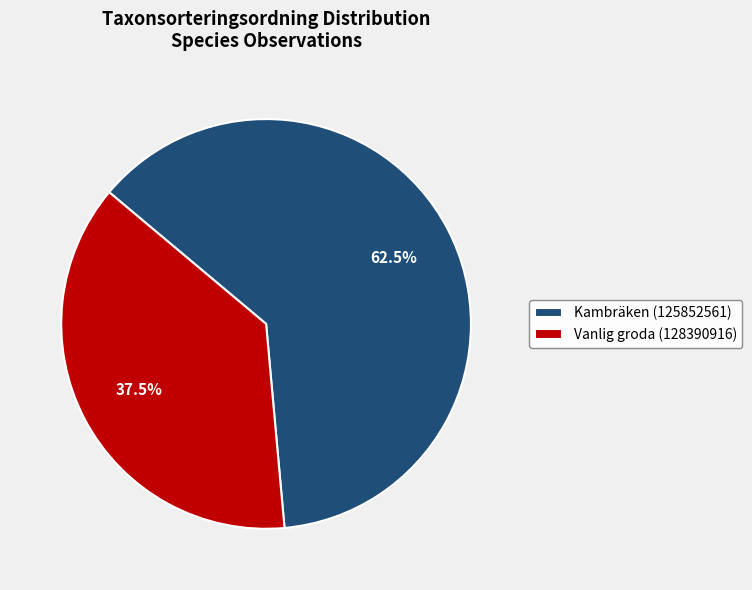

What is the largest slice in the pie chart?

Kambräken (125852561)